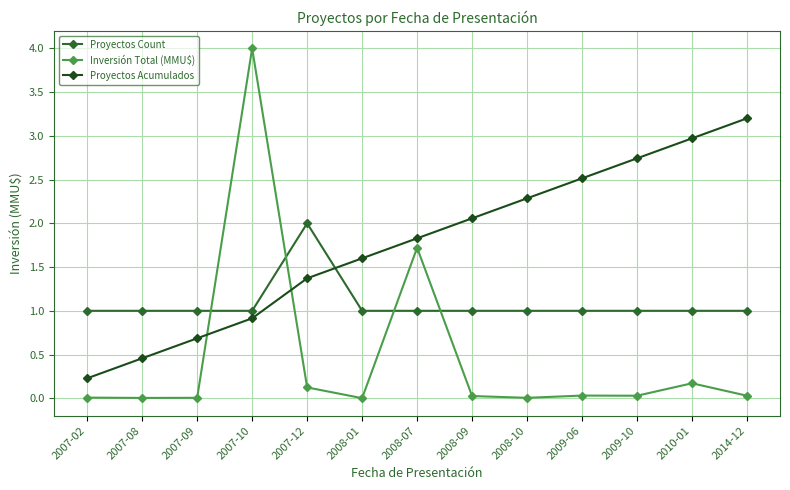

True or false: Proyectos Count has a value of 1.4 at 2010-01.

False